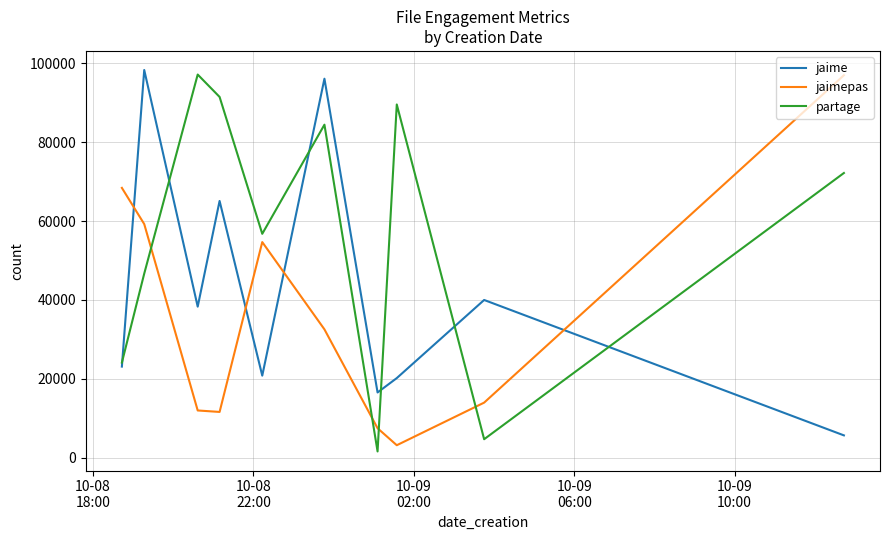

True or false: jaimepas and jaime cross at least once.

True